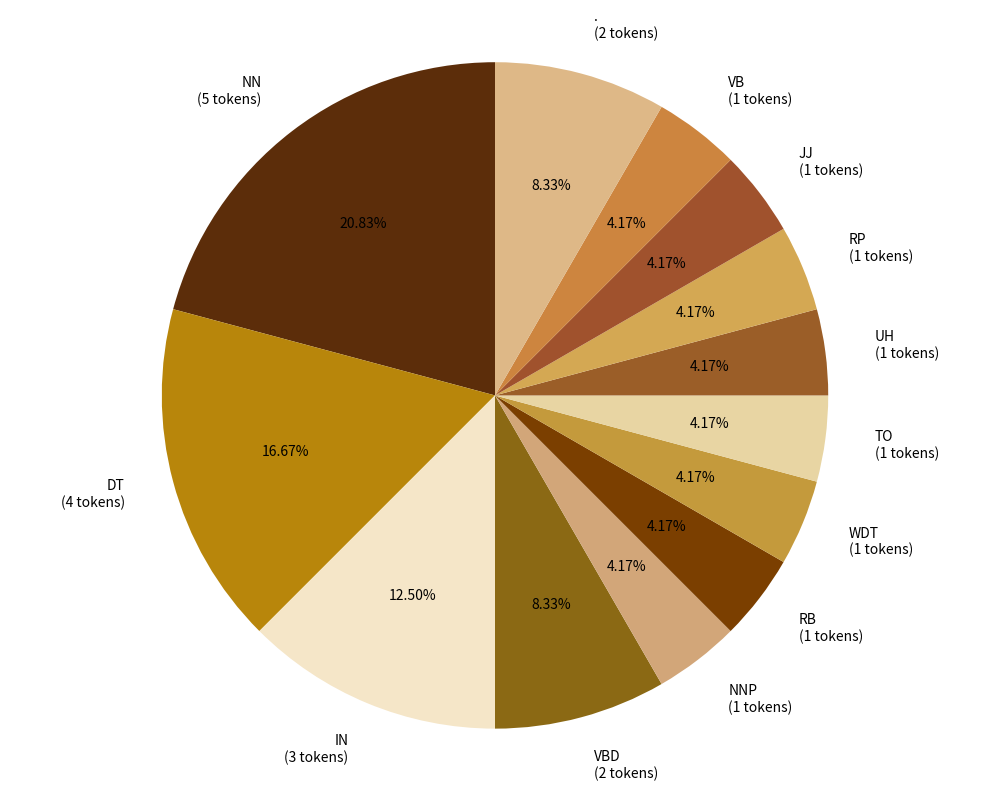

To the nearest percent, what is the average slice percentage?

8%